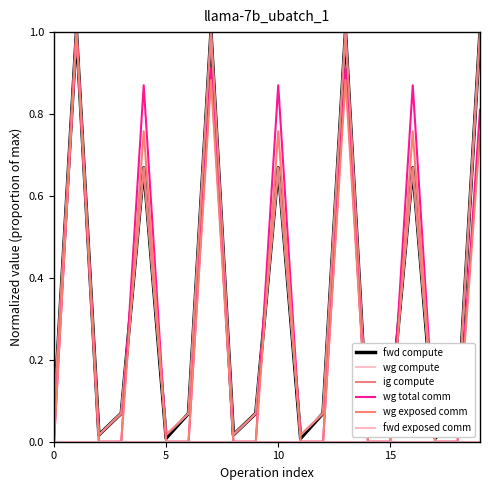

What are all the series names shown in the legend?

fwd compute, wg compute, ig compute, wg total comm, wg exposed comm, fwd exposed comm